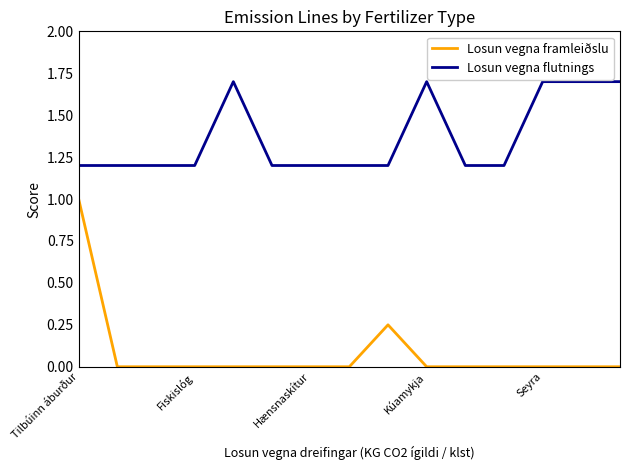

True or false: Losun vegna framleiðslu and Losun vegna flutnings intersect in this chart.

False